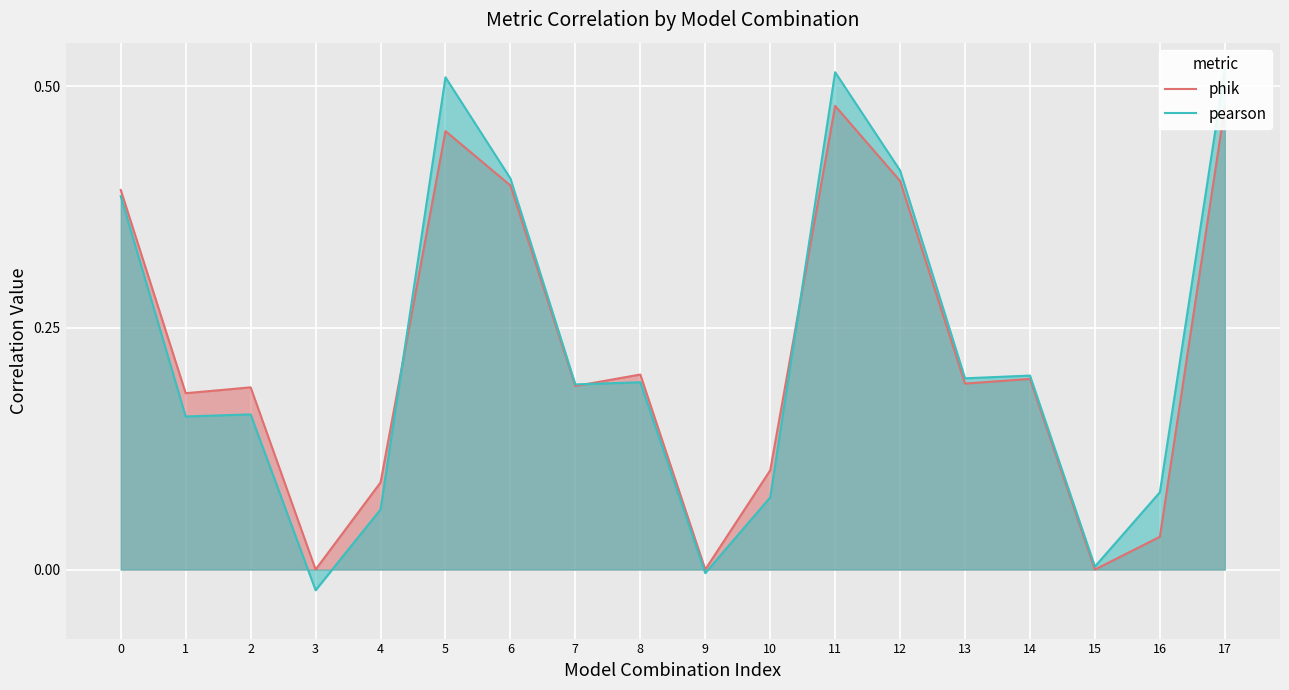

What is the approximate value of pearson at 13?

0.2